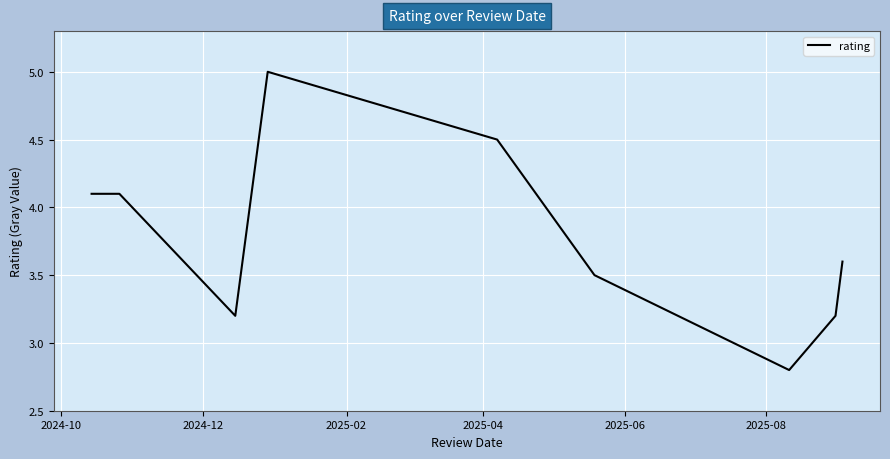

What is the minimum value shown in the chart?

2.8